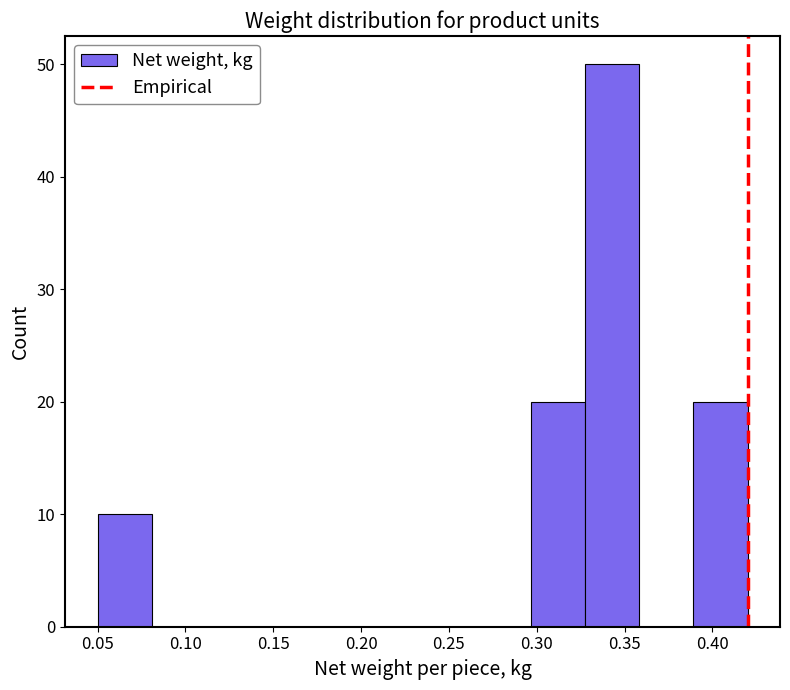

Reading left to right, list every bar in this chart as the range it spans on the x-axis followed by its height. Neither the bar edges nor the heights are printed on the chart, so give them approximately, as read against the axes.

0.050 to 0.080: 10
0.080 to 0.110: 0
0.110 to 0.145: 0
0.145 to 0.175: 0
0.175 to 0.205: 0
0.205 to 0.235: 0
0.235 to 0.265: 0
0.265 to 0.295: 0
0.295 to 0.330: 20
0.330 to 0.360: 50
0.360 to 0.390: 0
0.390 to 0.420: 20